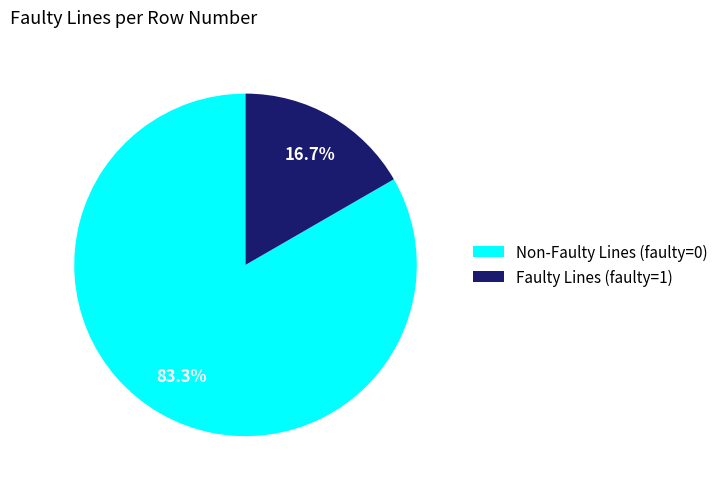

Rank the categories by value from lowest to highest.

Faulty Lines (faulty=1), Non-Faulty Lines (faulty=0)